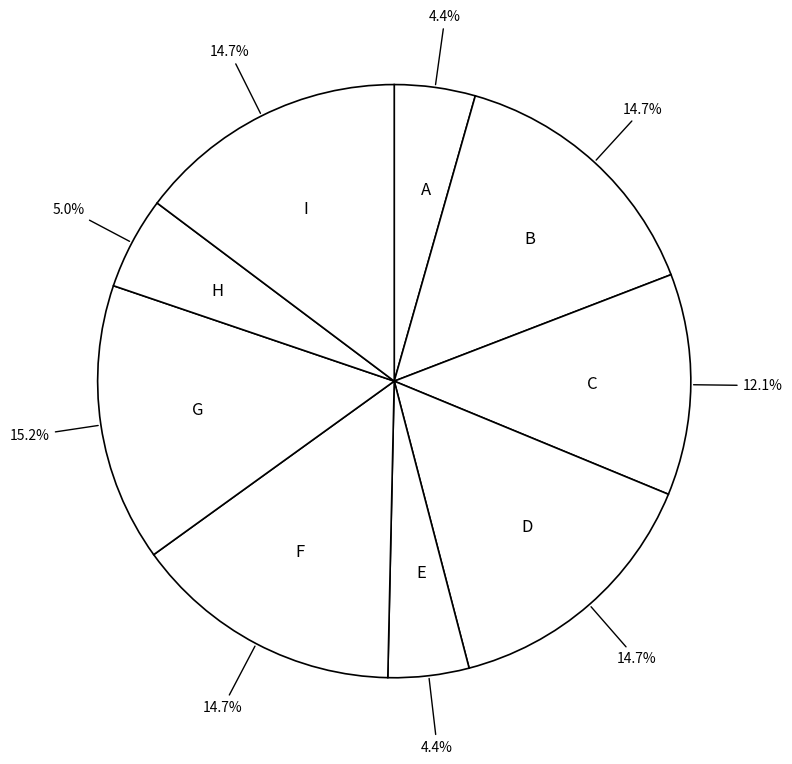

What is the total percentage of E and C?

16.5%